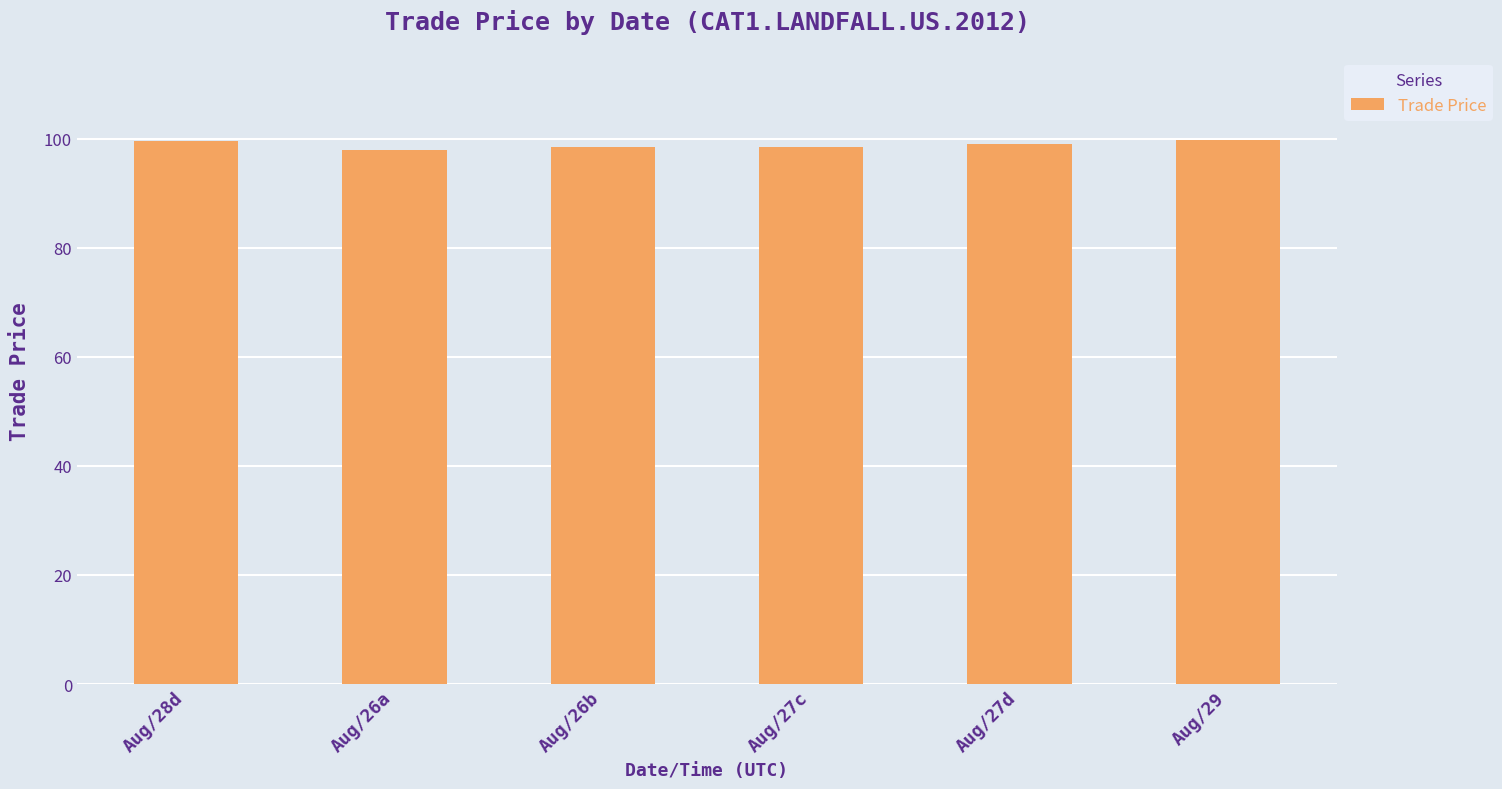

Is it true that the value at Aug/27d is 99.0?

True